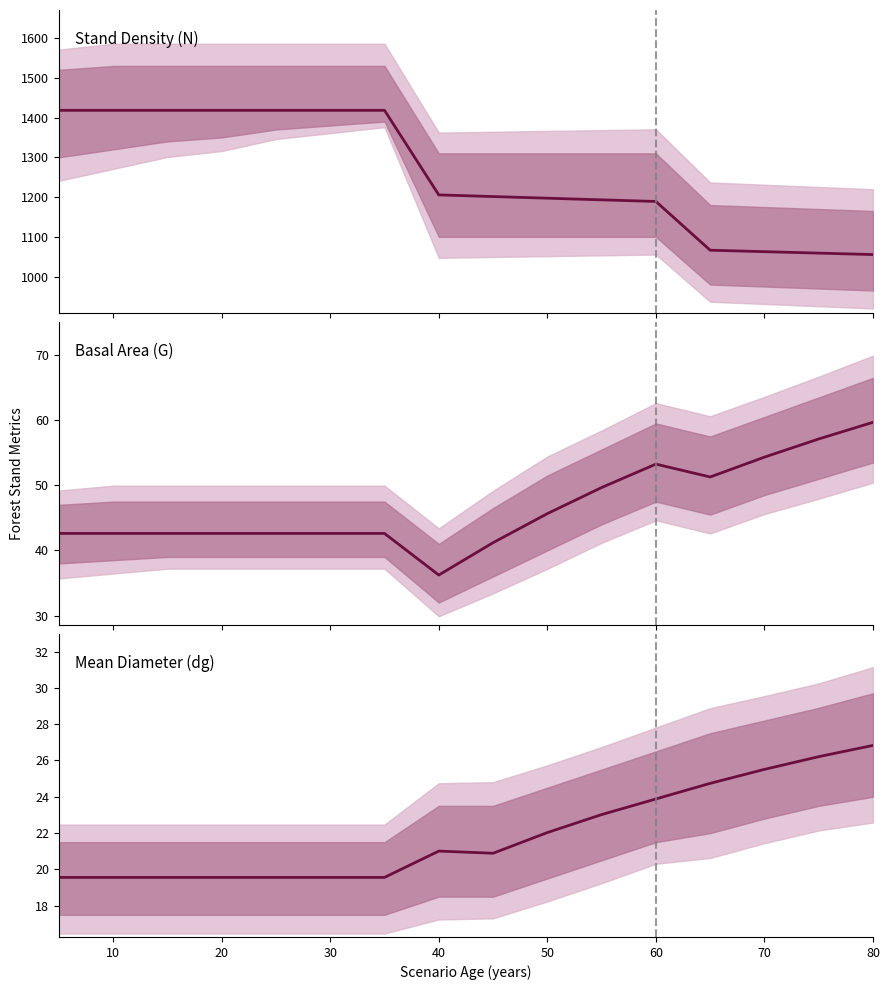

True or false: G has more than 1 interior local peaks.

False